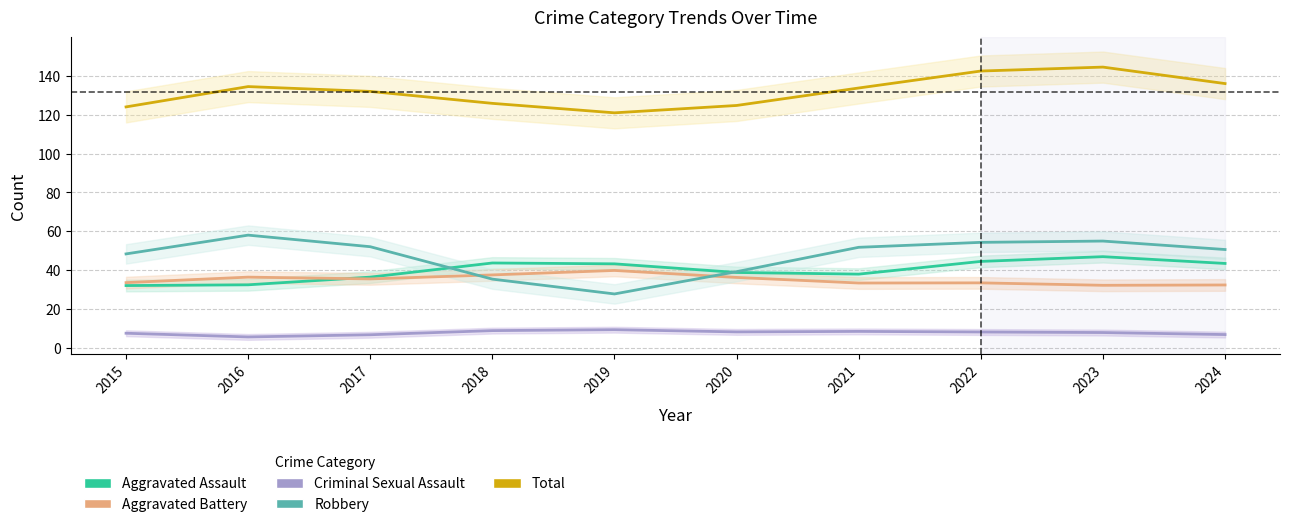

How many values in the Criminal Sexual Assault series are below 8?

5